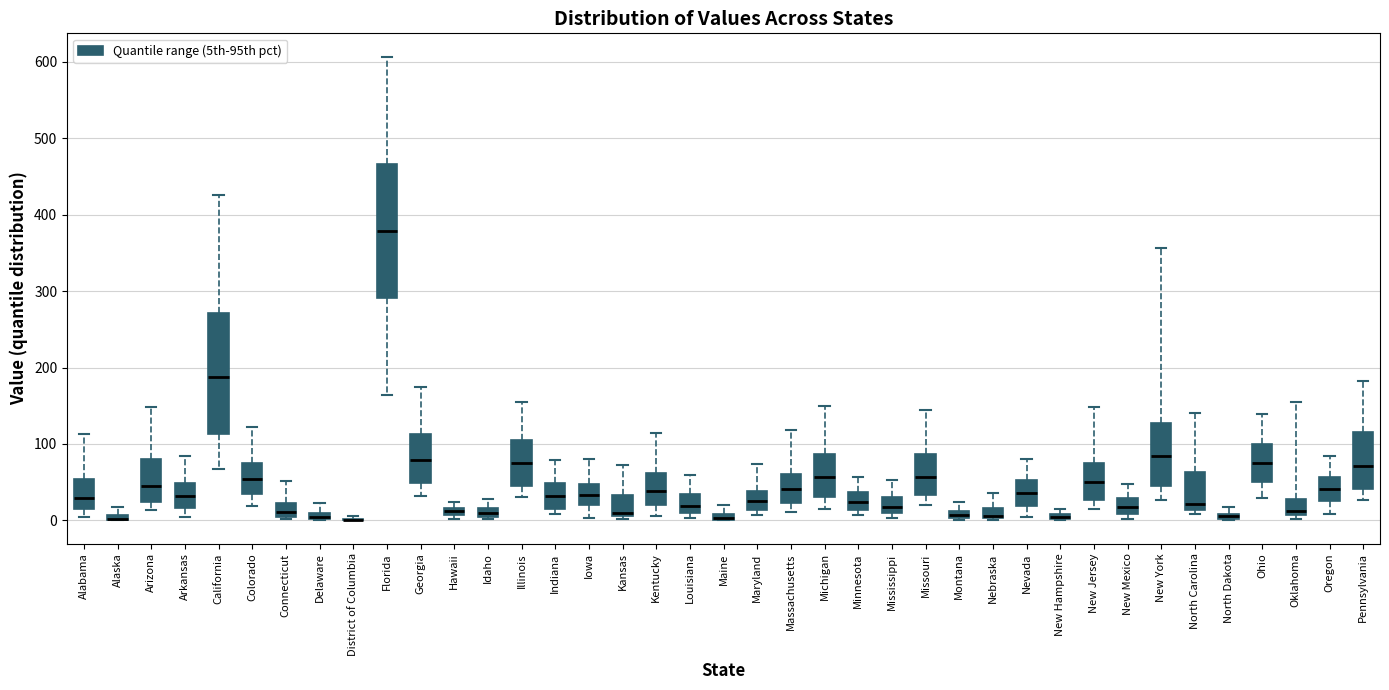

Where is the lower edge of the box for Indiana on the y-axis? The values are not printed on the chart, so give them approximately, as read against the axis.

20